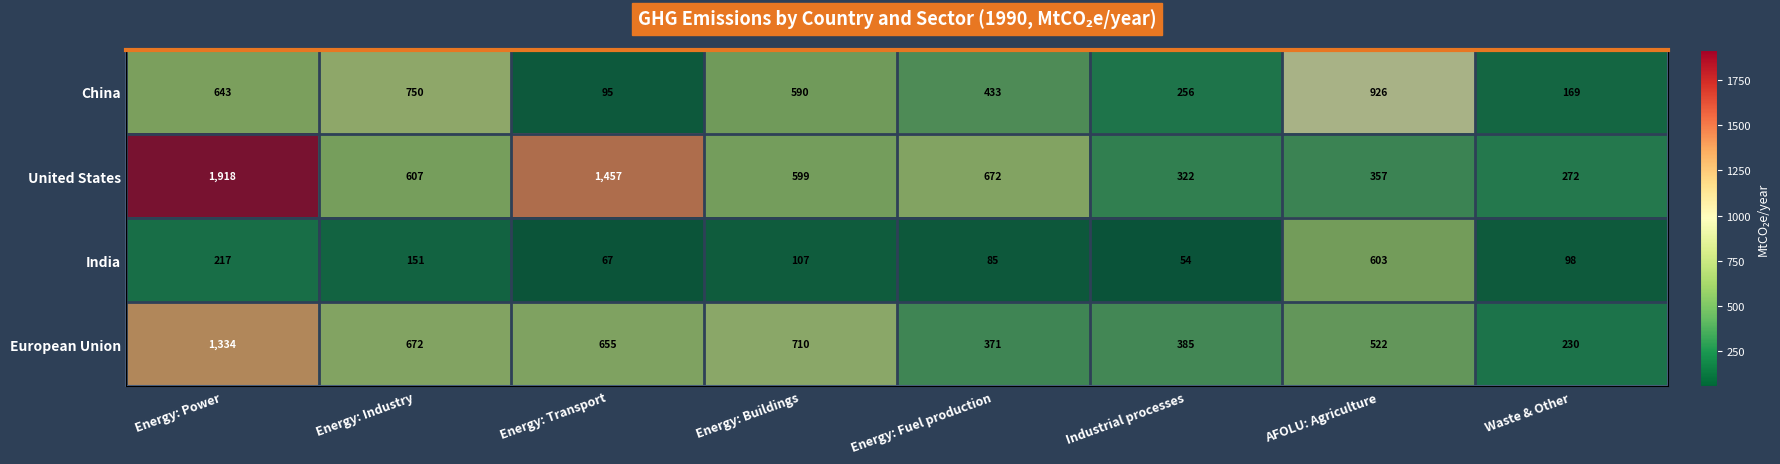

Where does the European Union series first go above 655?

Energy: Power